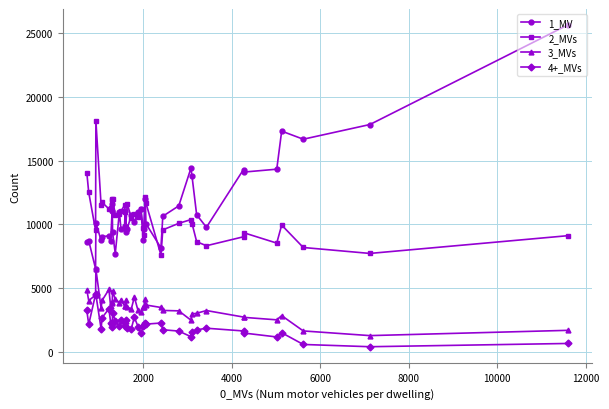

What is the highest value of the 2_MVs series?

18155